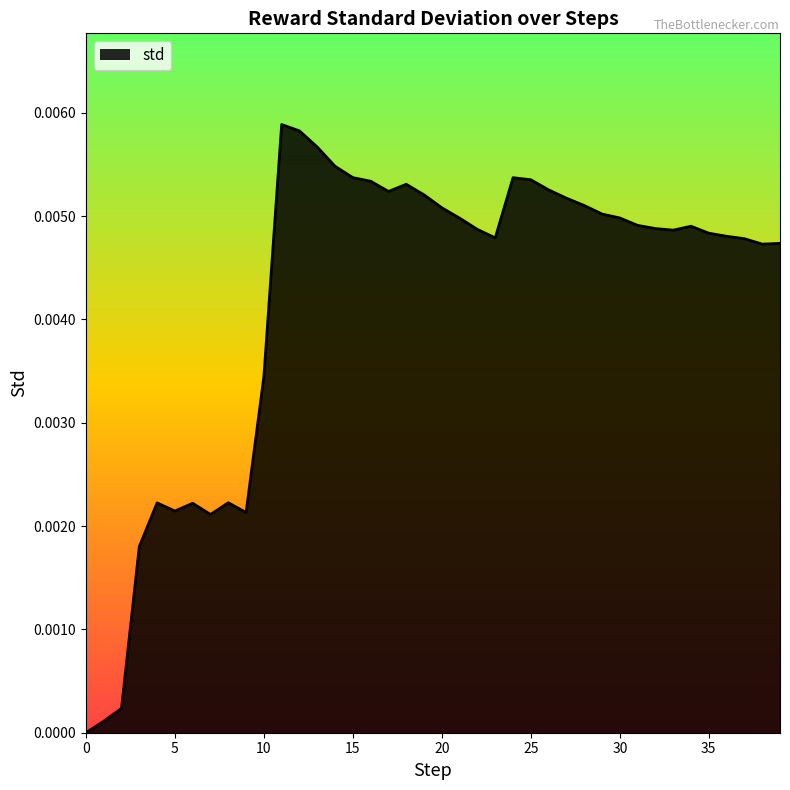

Where is the first local minimum?

5